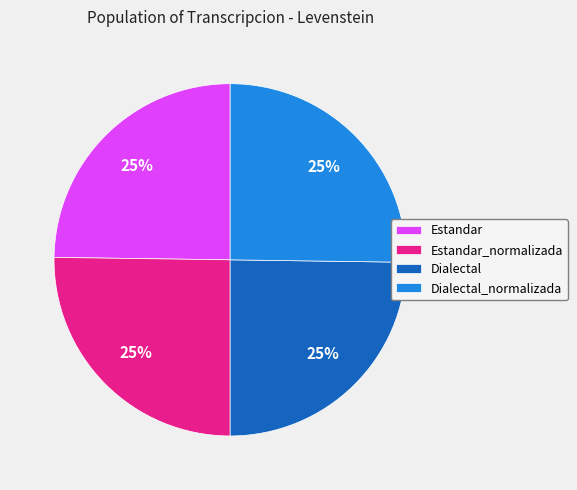

To the nearest percent, what percentage of the pie is Estandar?

25%